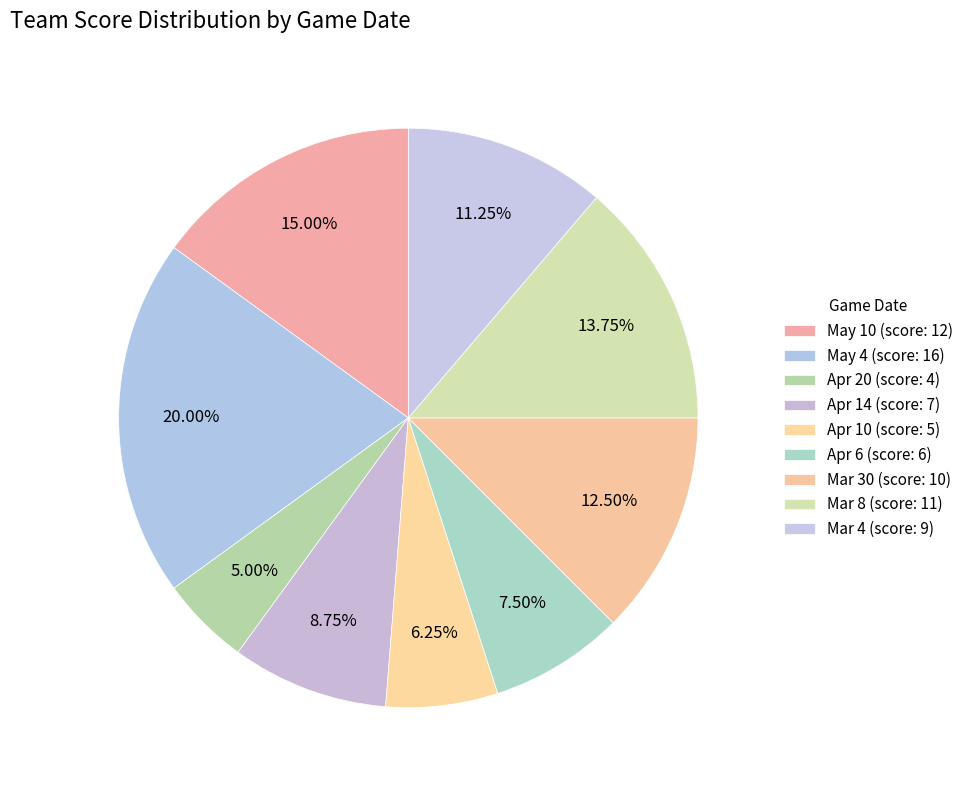

How many segments does this pie chart have?

9